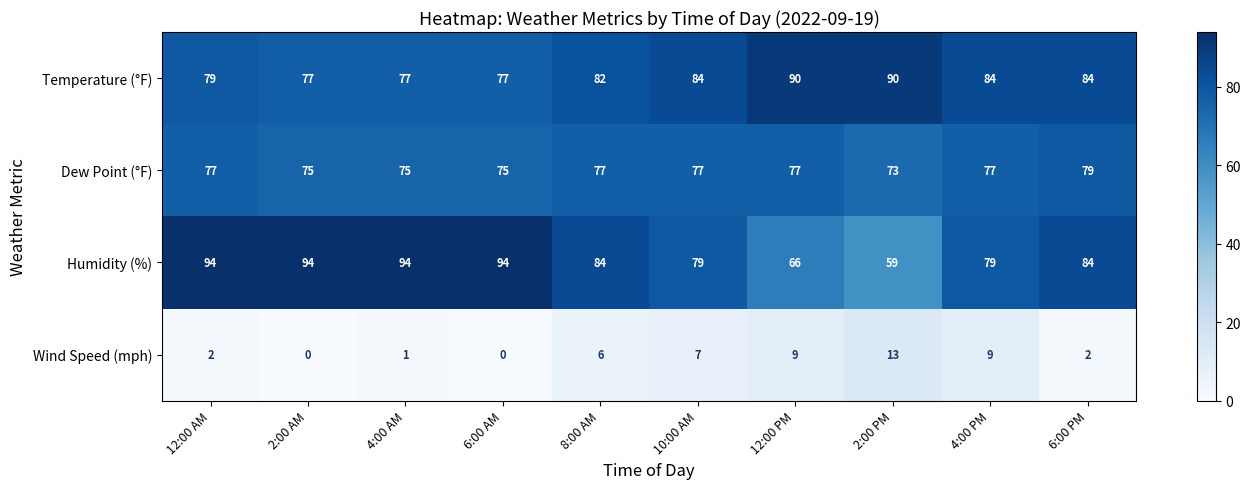

What is the total value across all series at 6:00 PM?

249